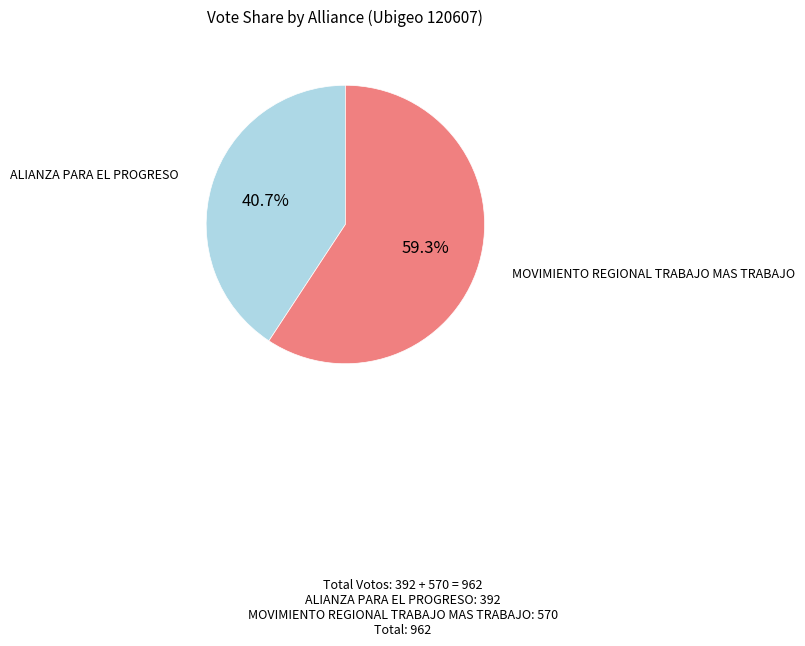

True or false: ALIANZA PARA EL PROGRESO accounts for 41% of the total.

True